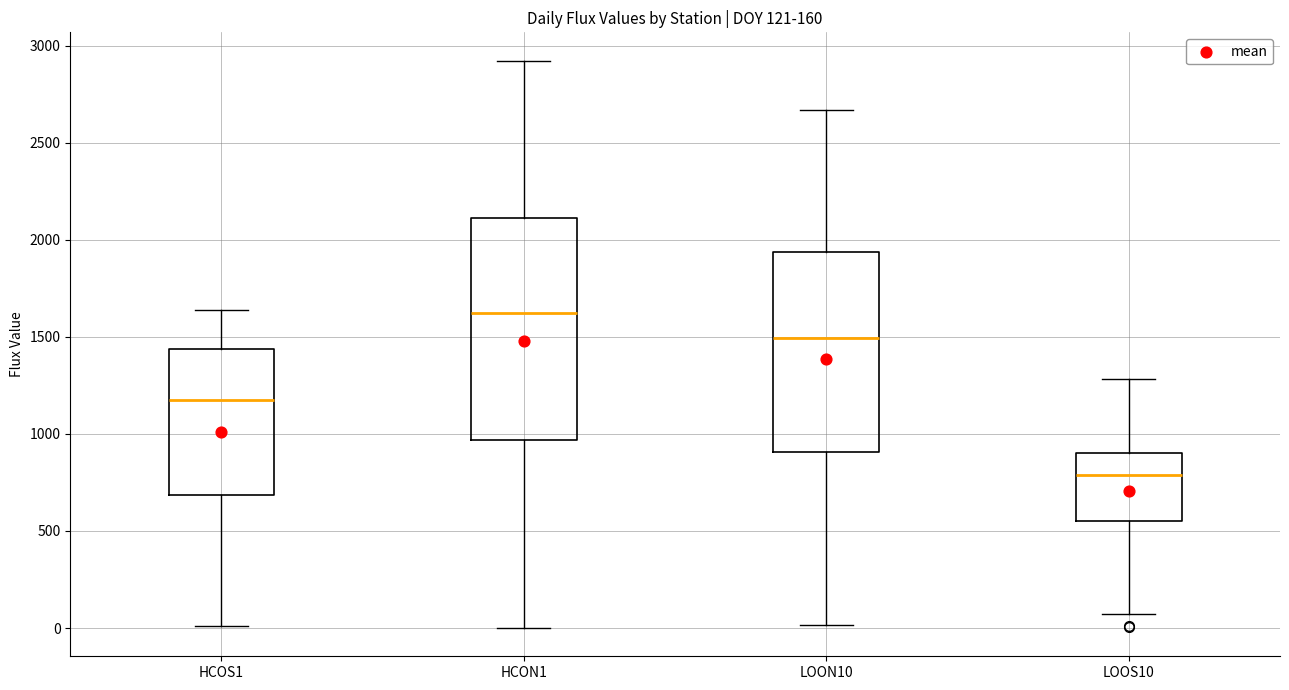

Which box has the lowest median line?

LOOS10